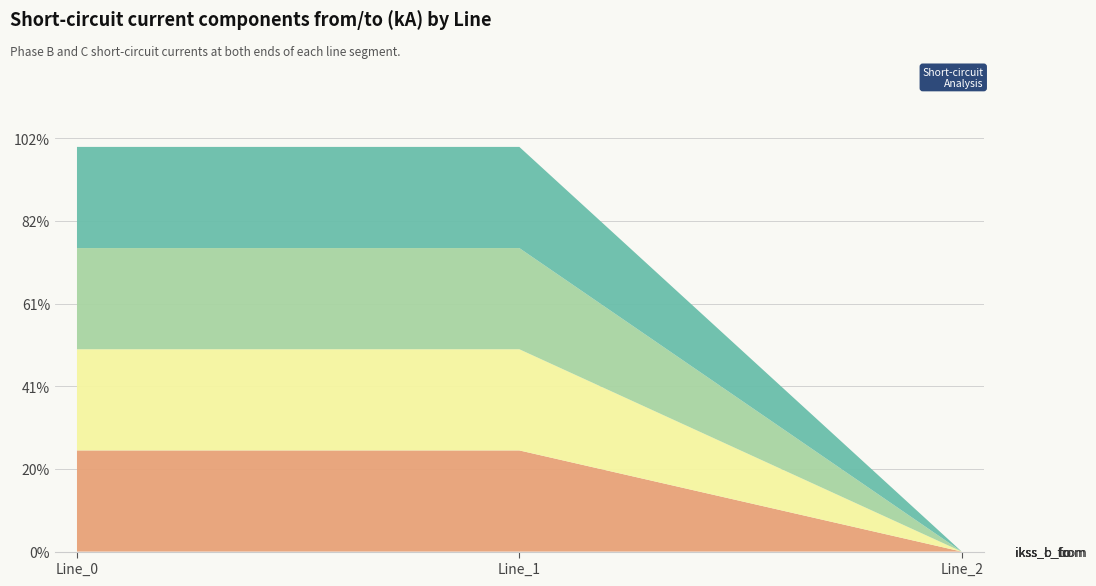

Reading left to right, what are all the values shown in this chart?

pf_ikss_b_from_ka: 1.2	1.2	0.0
pf_ikss_c_from_ka: 1.2	1.2	0.0
pf_ikss_b_to_ka: 1.2	1.2	0.0
pf_ikss_c_to_ka: 1.2	1.2	0.0